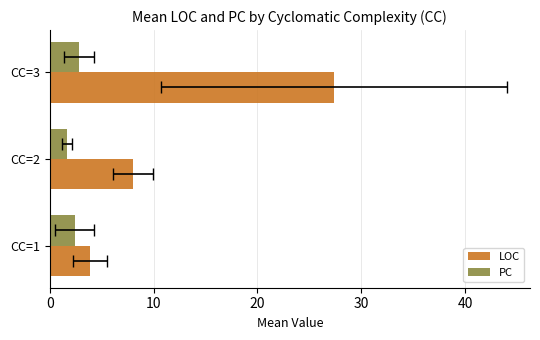

List the series in order of their overall mean, highest first.

LOC, PC